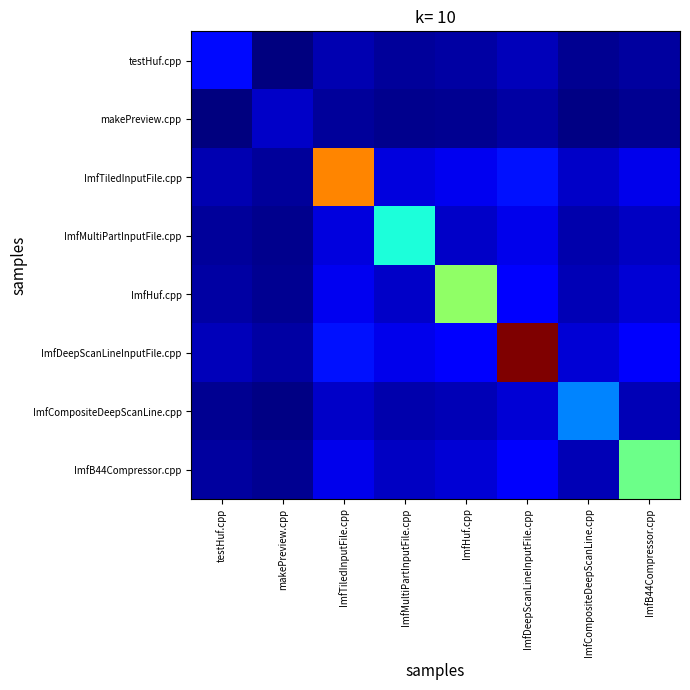

Which series has the widest spread of values?

ImfDeepScanLineInputFile.cpp